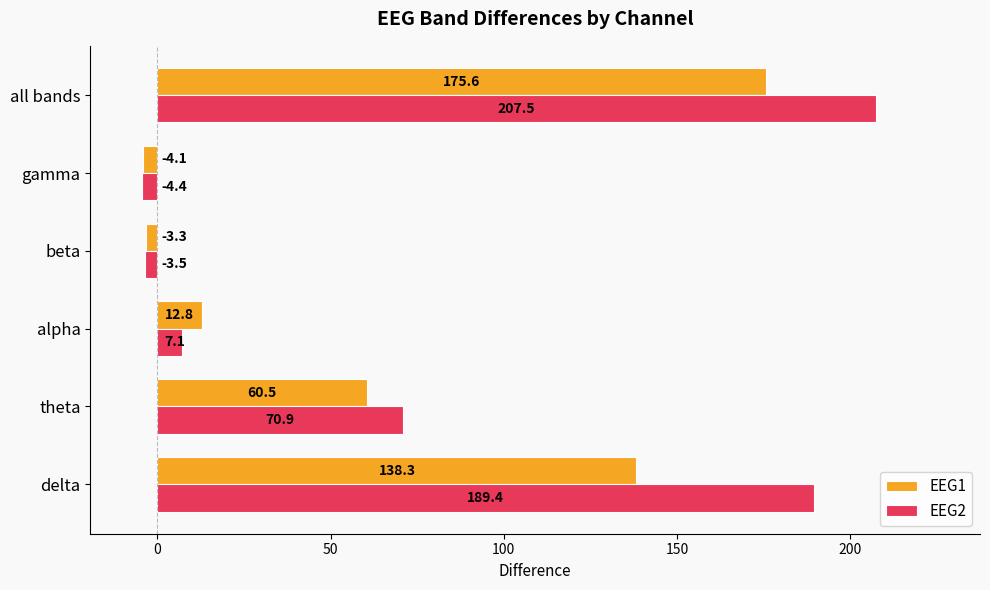

Which series has the largest total across all categories?

EEG2